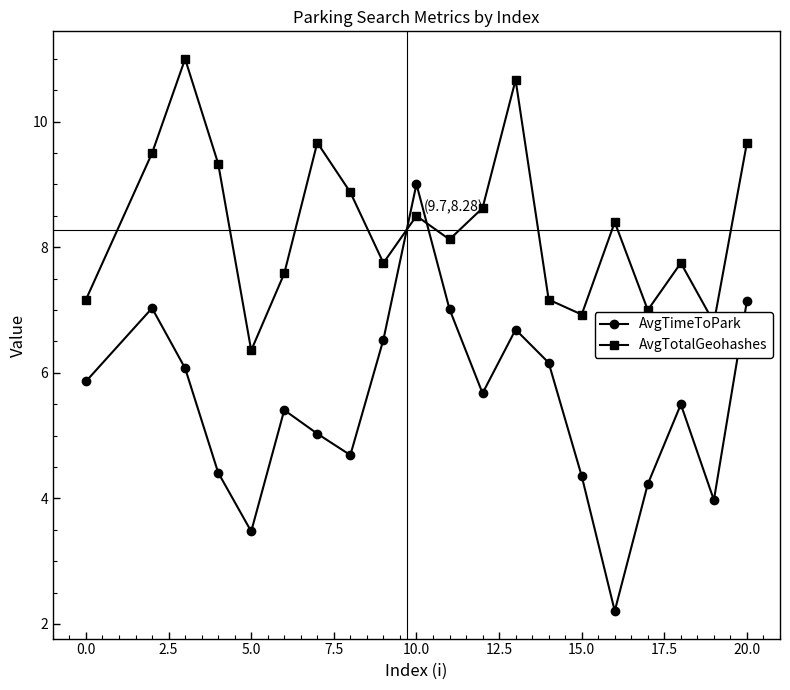

In AvgTotalGeohashes, how many points are higher than both neighbors (excluding endpoints)?

6